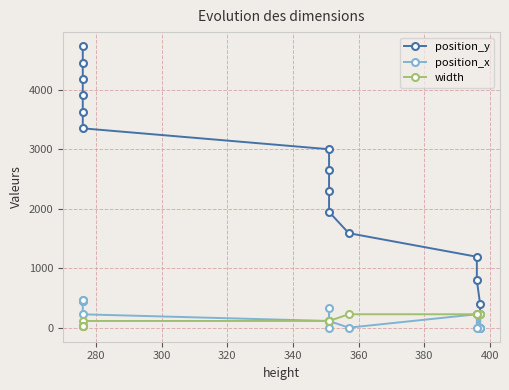

What is the highest value of the width series?

225